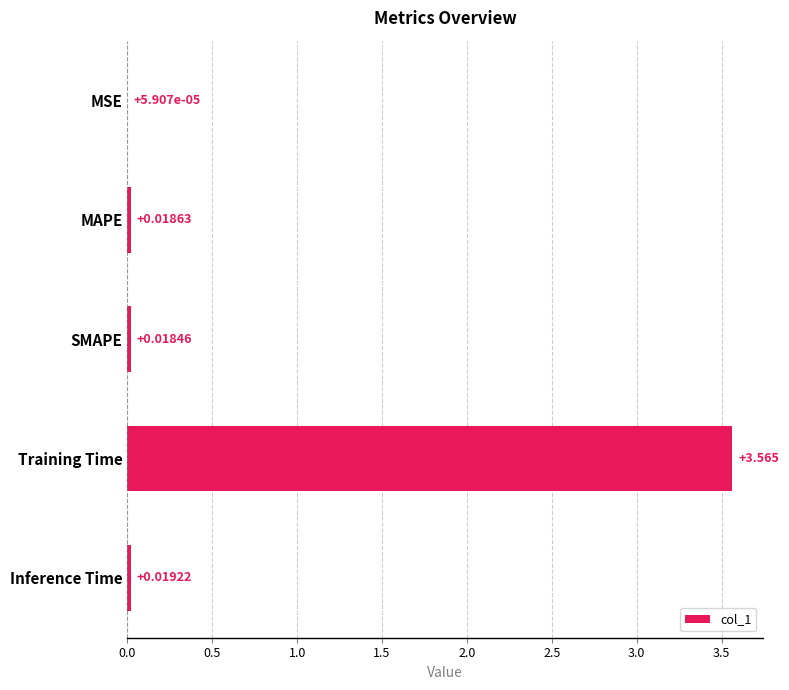

Where is the data nearest to the value 1?

Inference Time